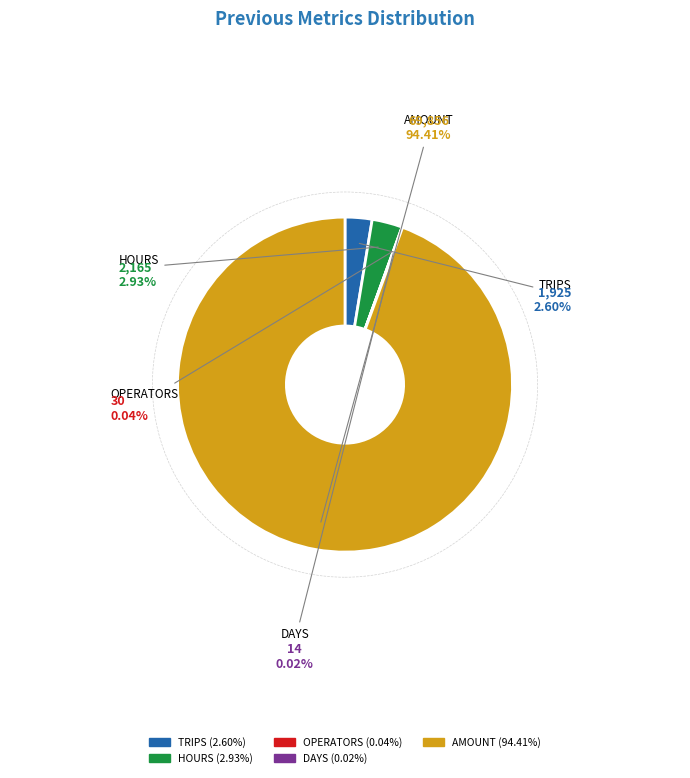

To the nearest percent, what is the difference between the largest and smallest slice percentages?

94%